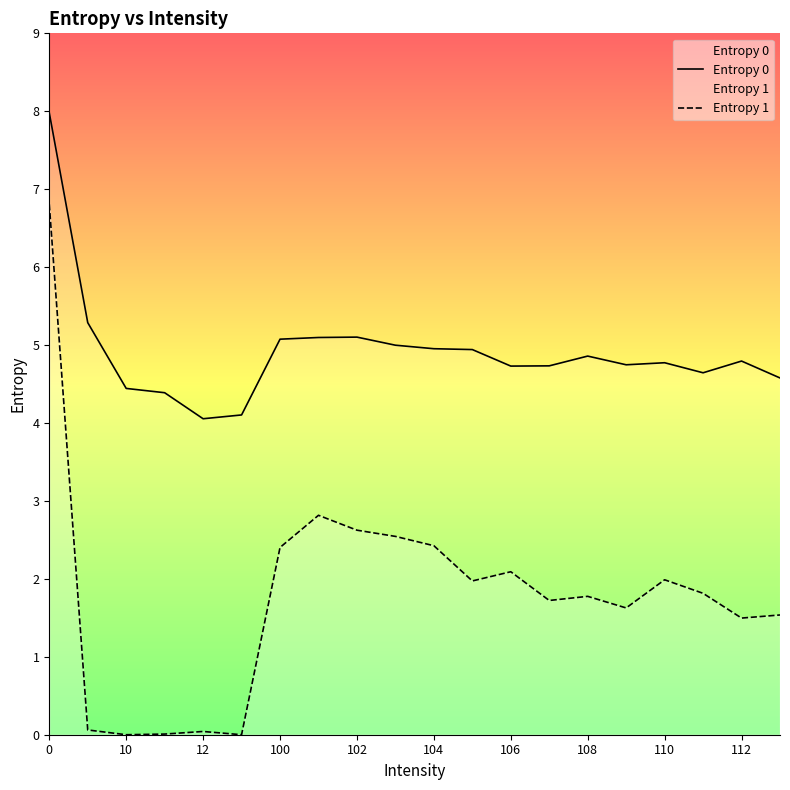

What is the total value across all series at 104?

7.4